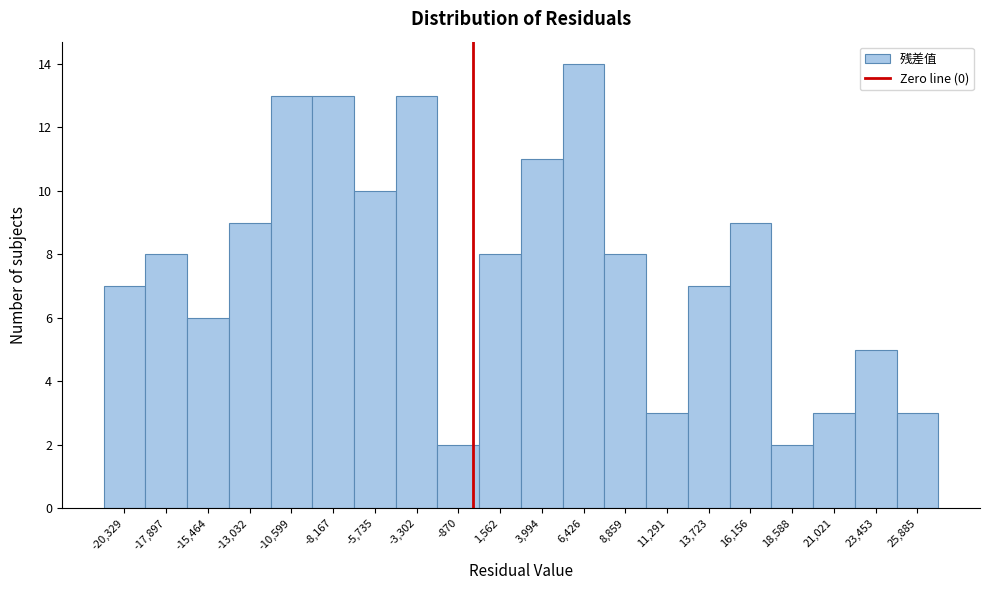

What is the height of the bar covering 7500 to 10000 on the x-axis? Neither the bar edges nor the heights are printed on the chart, so give them approximately, as read against the axes.

8